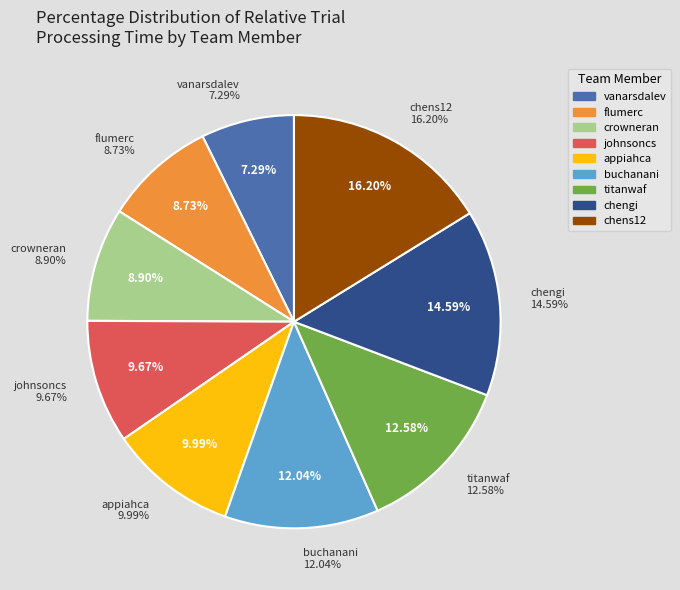

Which slice is the largest?

chens12